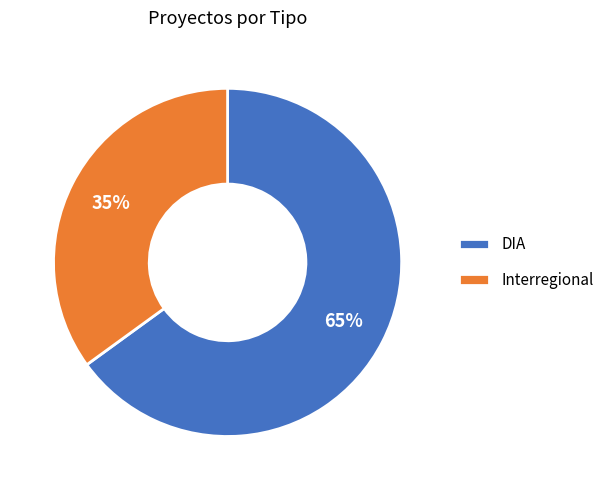

Which category has the biggest portion of the pie?

DIA